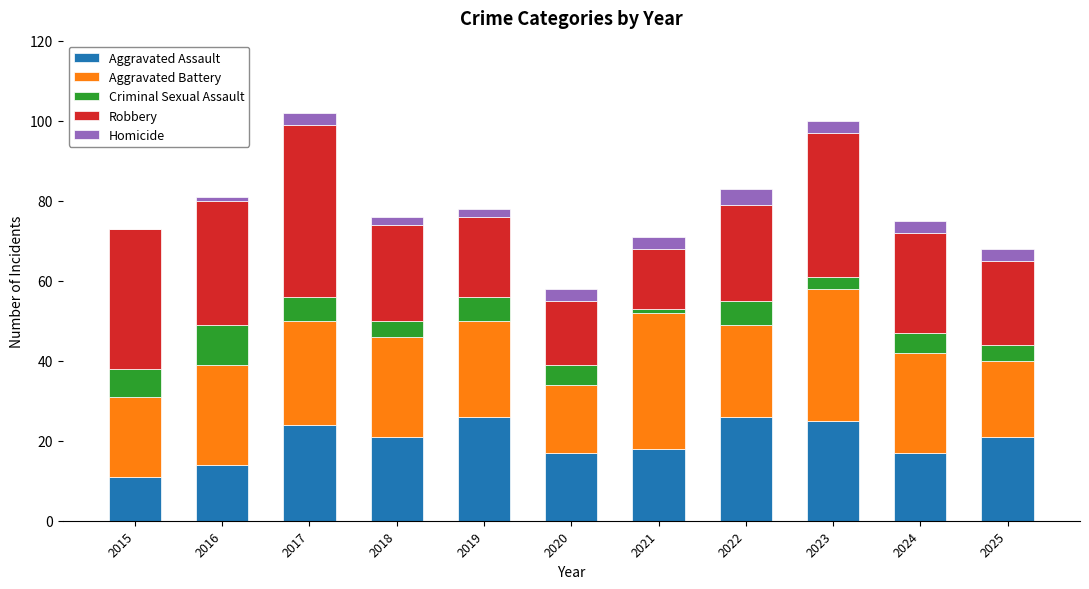

What is the sum of all Aggravated Assault values?

220